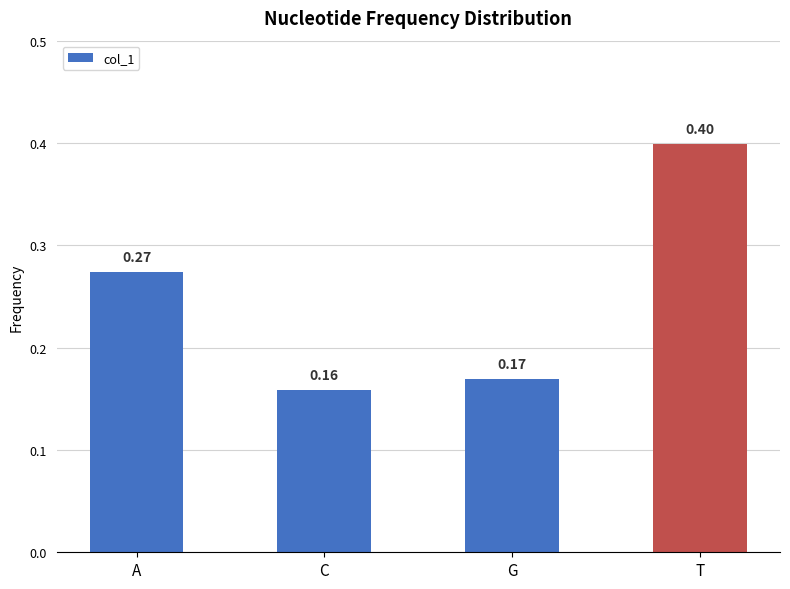

What is the label of the 3rd bar from the left?

G